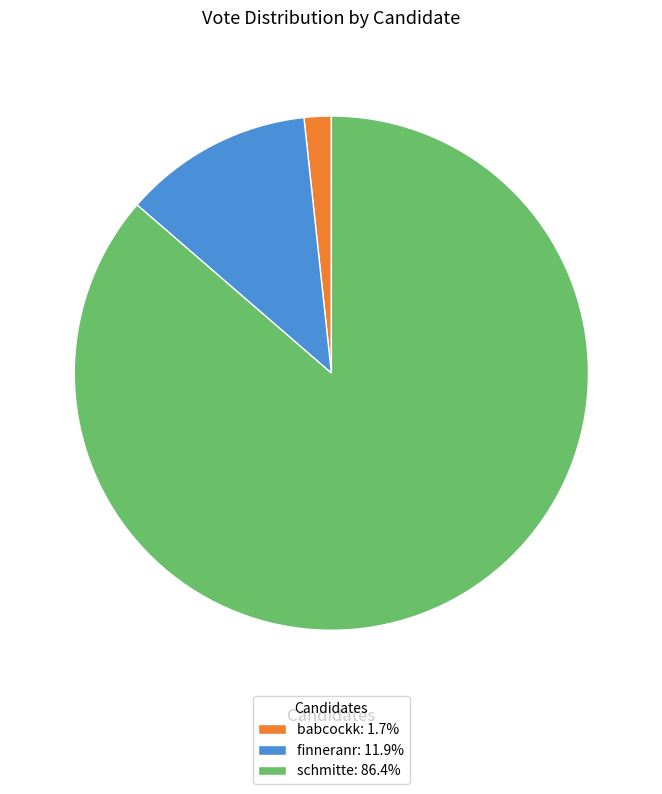

Approximately how many times larger is the value at finneranr: 11.9% compared to babcockk: 1.7%?

7.0